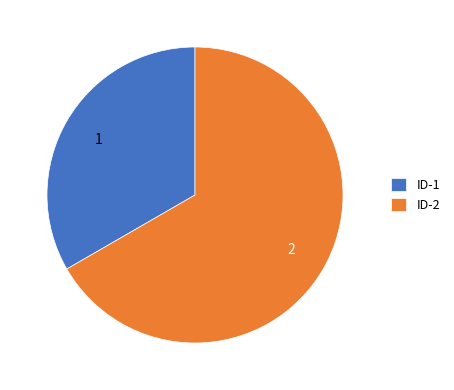

What is the majority slice?

ID-2